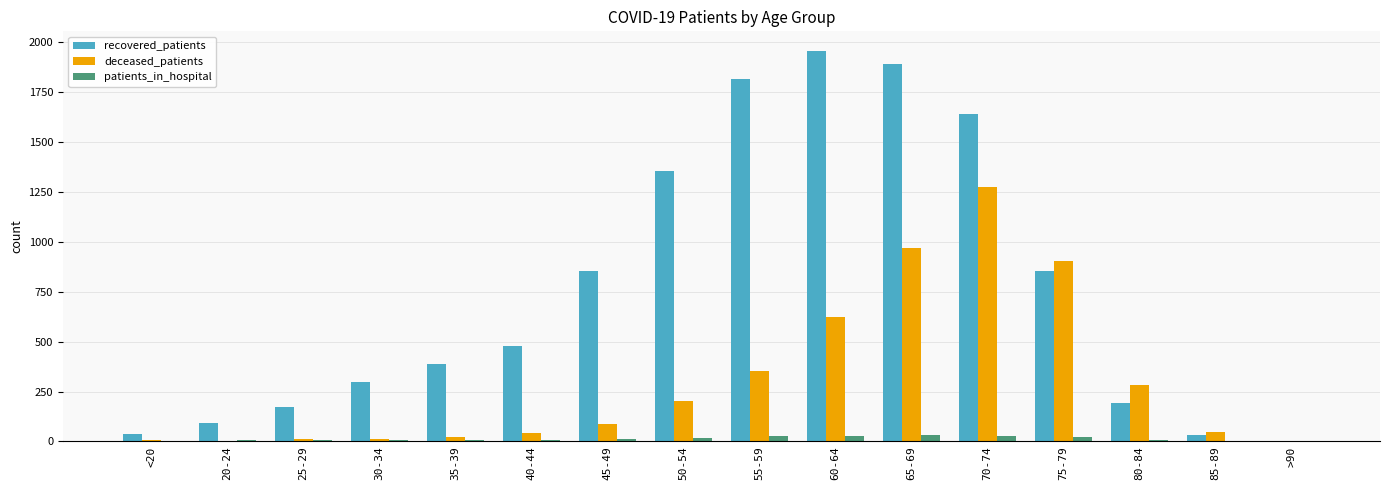

What is the total value across all series at 25-29?

187